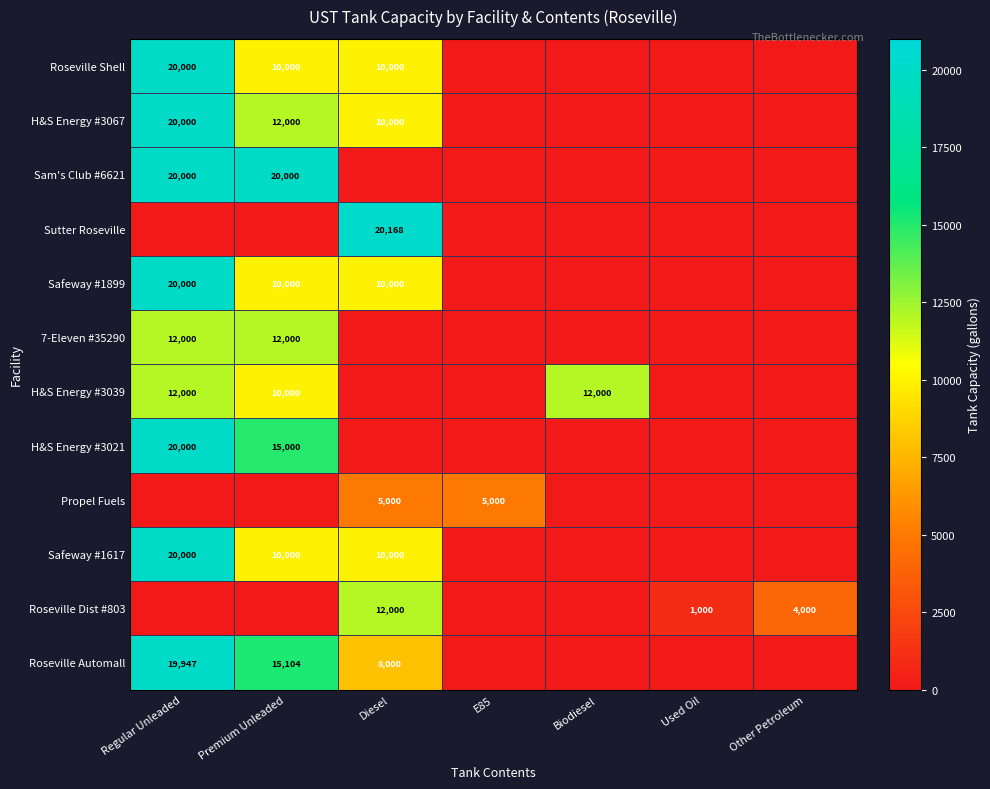

True or false: Roseville Dist #803 has a value of 18603 at Diesel.

False